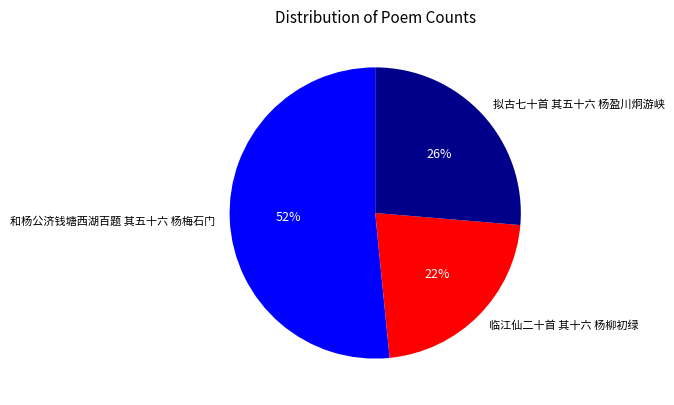

Is 和杨公济钱塘西湖百题 其五十六 杨梅石门 the majority of the pie?

Yes